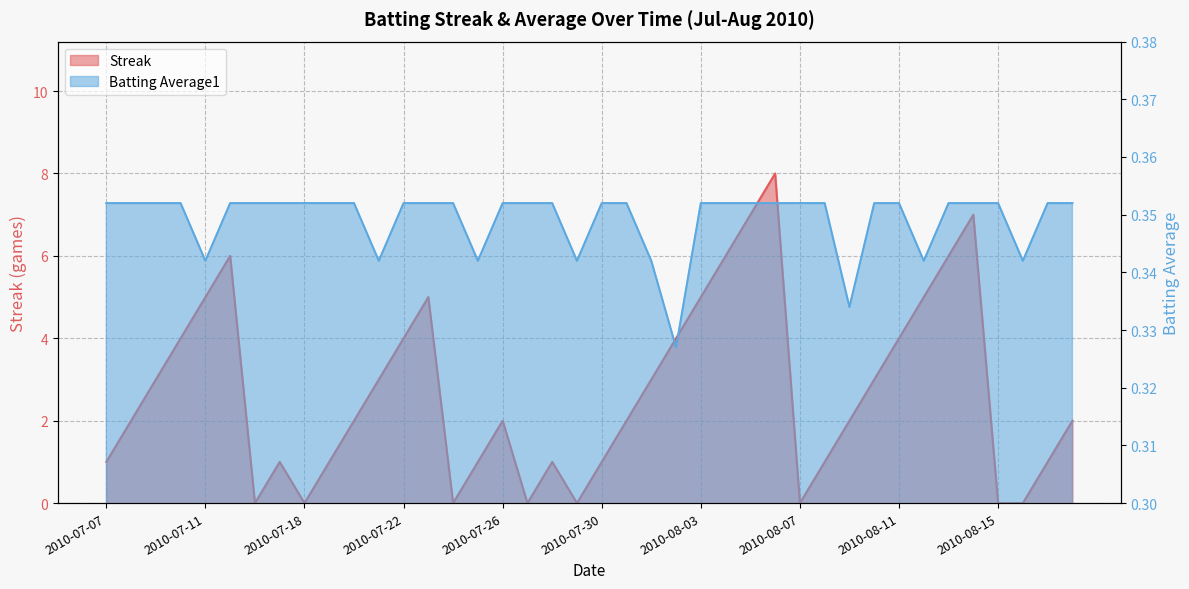

Which series has the largest range (max minus min)?

Streak